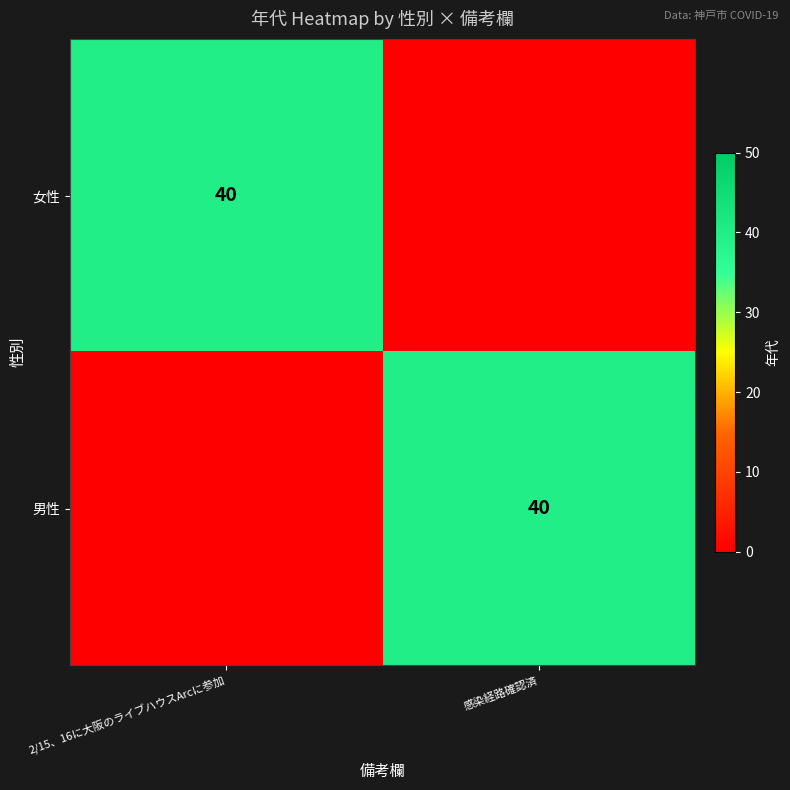

Is it true that 男性 equals 40 at 感染経路確認済?

True